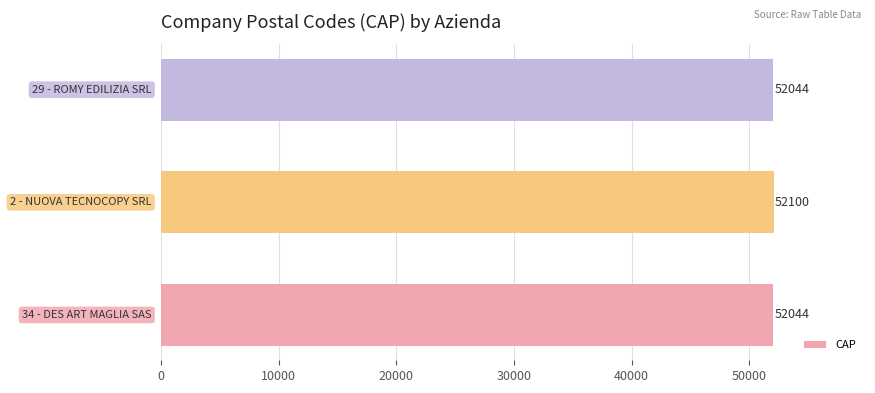

What is the sum of all values?

156188